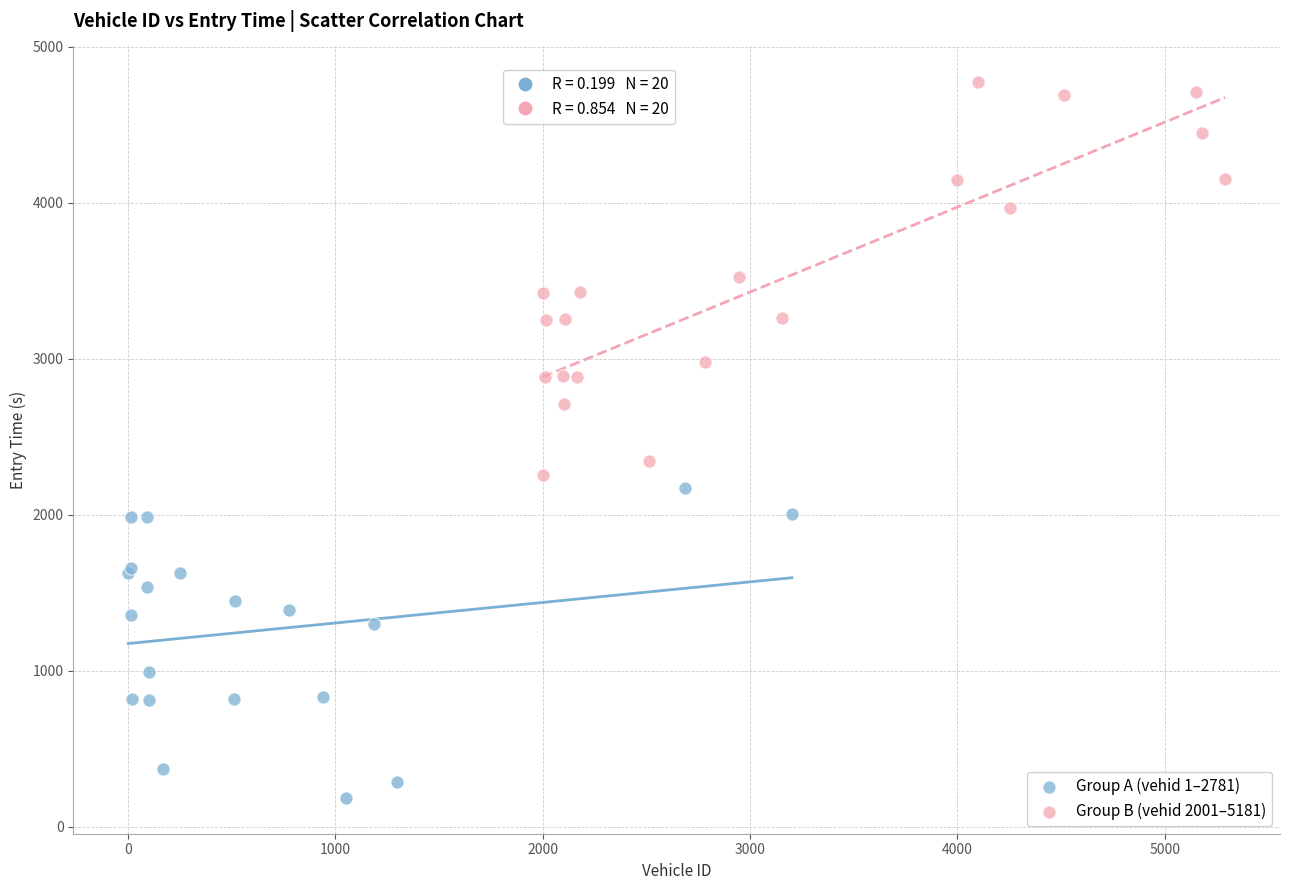

Which series reaches the minimum Y coordinate?

Group A (vehid 1–2781)